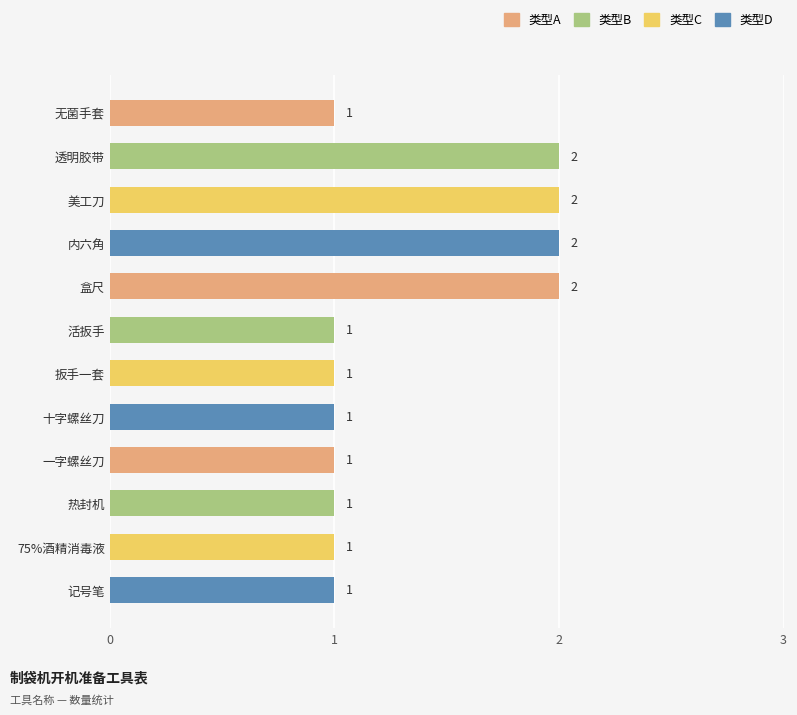

What position from the bottom is 美工刀?

10